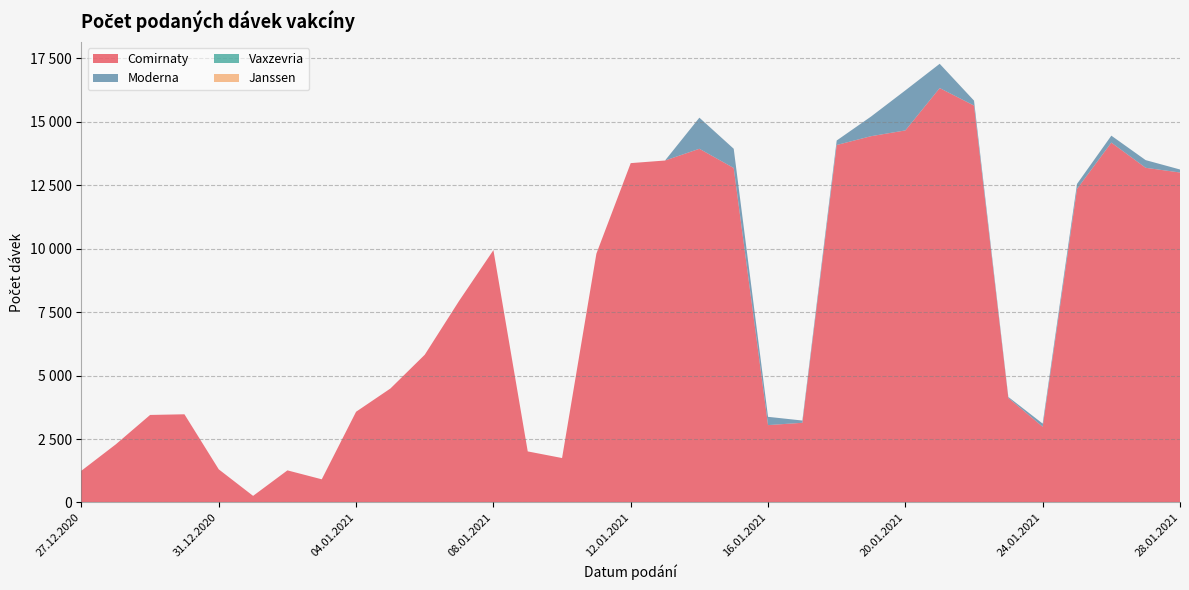

Reading left to right, transcribe all the data shown in this chart.

Comirnaty: 27.12.2020=1253	28.12.2020=2291	29.12.2020=3450	30.12.2020=3476	31.12.2020=1306	01.01.2021=261	02.01.2021=1266	03.01.2021=914	04.01.2021=3576	05.01.2021=4492	06.01.2021=5822	07.01.2021=7943	08.01.2021=9944	09.01.2021=2013	10.01.2021=1752	11.01.2021=9806	12.01.2021=13373	13.01.2021=13476	14.01.2021=13938	15.01.2021=13181	16.01.2021=3050	17.01.2021=3141	18.01.2021=14087	19.01.2021=14434	20.01.2021=14662	21.01.2021=16330	22.01.2021=15641	23.01.2021=4118	24.01.2021=2985	25.01.2021=12356	26.01.2021=14182	27.01.2021=13189	28.01.2021=13003
Moderna: 27.12.2020=0	28.12.2020=0	29.12.2020=0	30.12.2020=0	31.12.2020=0	01.01.2021=0	02.01.2021=0	03.01.2021=0	04.01.2021=0	05.01.2021=0	06.01.2021=0	07.01.2021=0	08.01.2021=0	09.01.2021=0	10.01.2021=0	11.01.2021=0	12.01.2021=0	13.01.2021=0	14.01.2021=1226	15.01.2021=758	16.01.2021=326	17.01.2021=89	18.01.2021=177	19.01.2021=774	20.01.2021=1578	21.01.2021=957	22.01.2021=195	23.01.2021=41	24.01.2021=124	25.01.2021=197	26.01.2021=273	27.01.2021=302	28.01.2021=119
Vaxzevria: 27.12.2020=0	28.12.2020=0	29.12.2020=0	30.12.2020=0	31.12.2020=0	01.01.2021=0	02.01.2021=0	03.01.2021=0	04.01.2021=0	05.01.2021=0	06.01.2021=0	07.01.2021=0	08.01.2021=0	09.01.2021=0	10.01.2021=0	11.01.2021=0	12.01.2021=0	13.01.2021=0	14.01.2021=0	15.01.2021=0	16.01.2021=0	17.01.2021=0	18.01.2021=0	19.01.2021=0	20.01.2021=0	21.01.2021=0	22.01.2021=0	23.01.2021=0	24.01.2021=0	25.01.2021=0	26.01.2021=0	27.01.2021=0	28.01.2021=0
Janssen: 27.12.2020=0	28.12.2020=0	29.12.2020=0	30.12.2020=0	31.12.2020=0	01.01.2021=0	02.01.2021=0	03.01.2021=0	04.01.2021=0	05.01.2021=0	06.01.2021=0	07.01.2021=0	08.01.2021=0	09.01.2021=0	10.01.2021=0	11.01.2021=0	12.01.2021=0	13.01.2021=0	14.01.2021=0	15.01.2021=0	16.01.2021=0	17.01.2021=0	18.01.2021=0	19.01.2021=0	20.01.2021=0	21.01.2021=0	22.01.2021=0	23.01.2021=0	24.01.2021=0	25.01.2021=0	26.01.2021=0	27.01.2021=0	28.01.2021=0